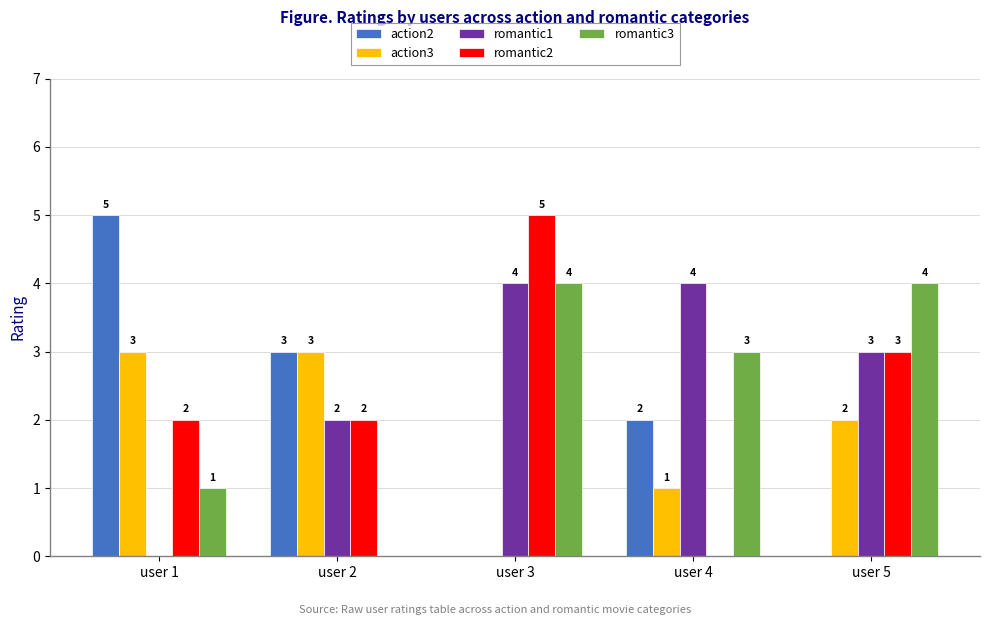

At which label does romantic3 first exceed 3?

user 3